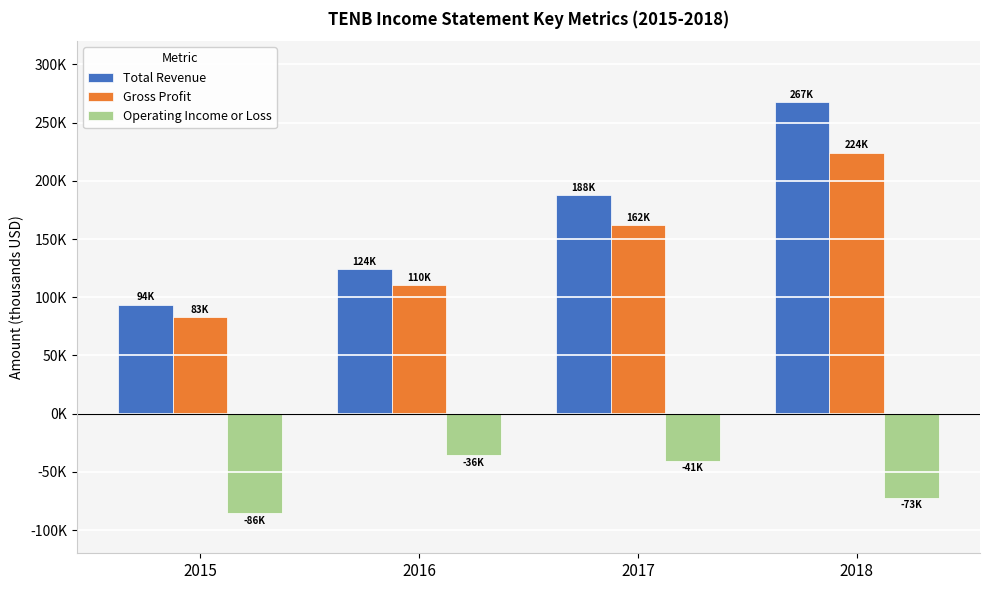

Does the chart contain stacked bars?

No